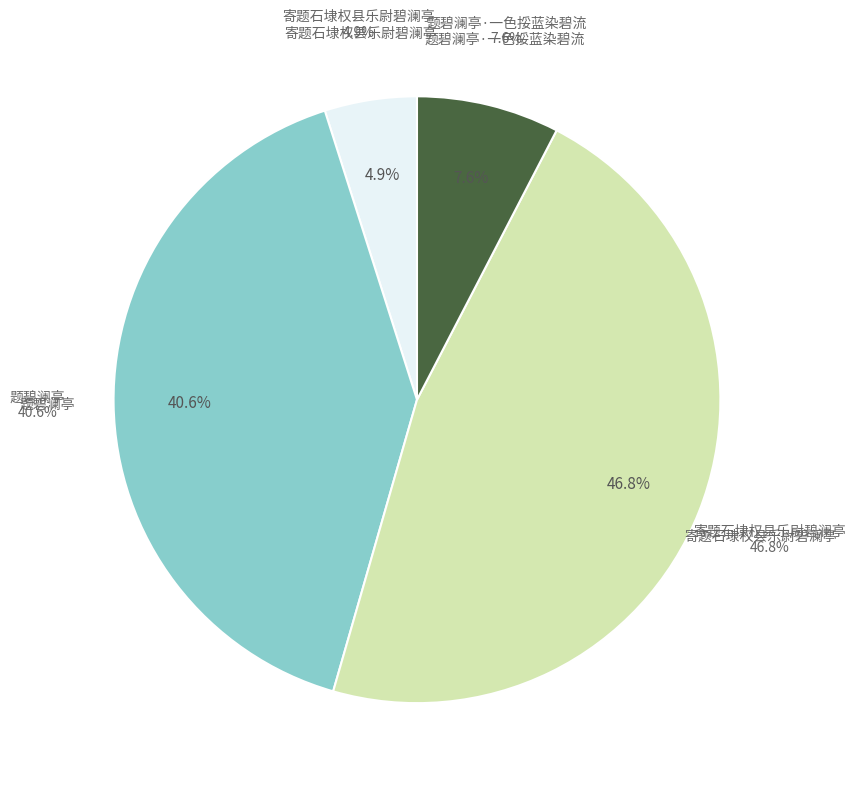

What percentage is the 题碧澜亭 slice, to the nearest percent?

41%